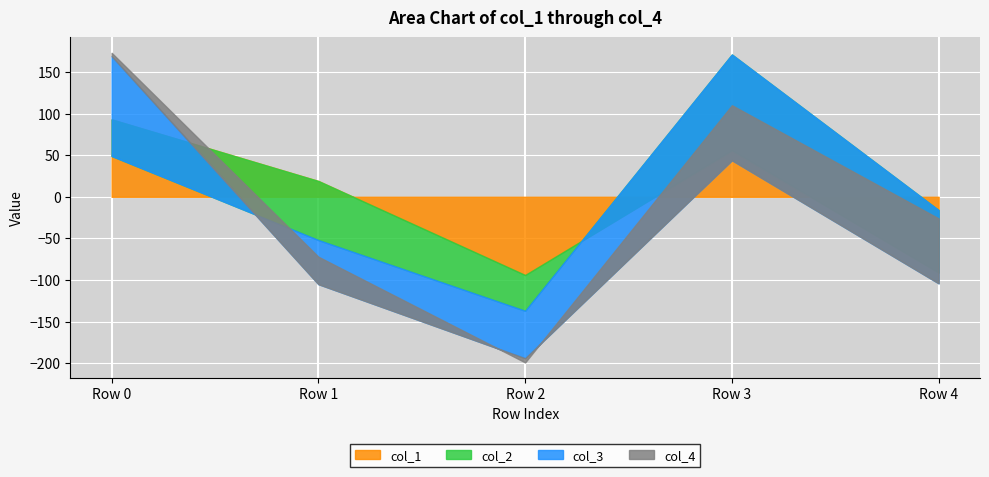

Which has a higher value, Row 1 or Row 3?

Row 3